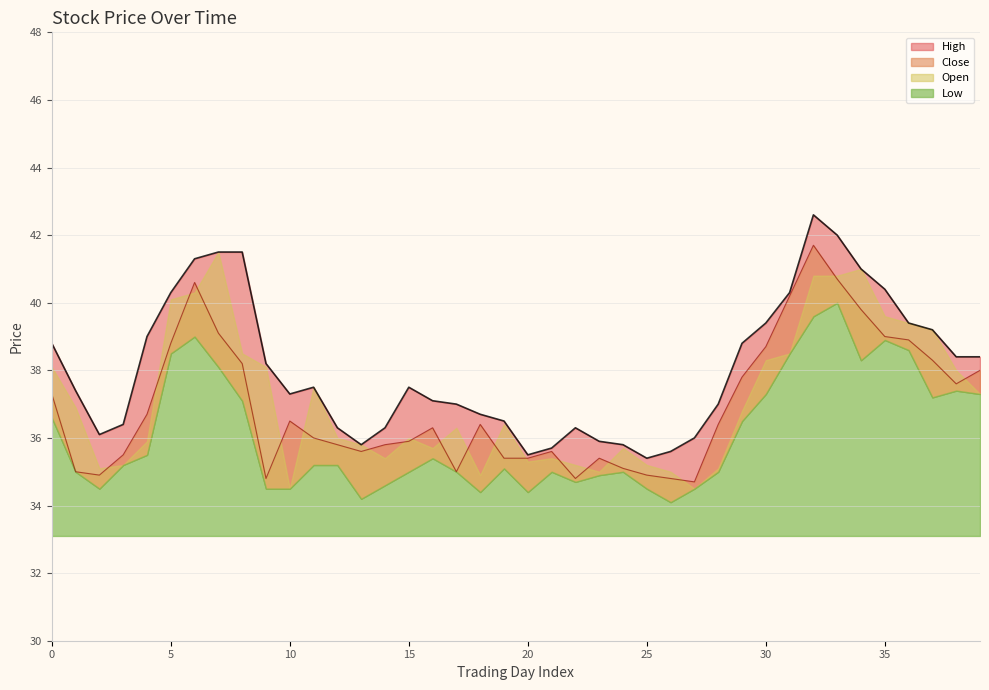

What is the value of the High point at the 5th from the left?

39.0